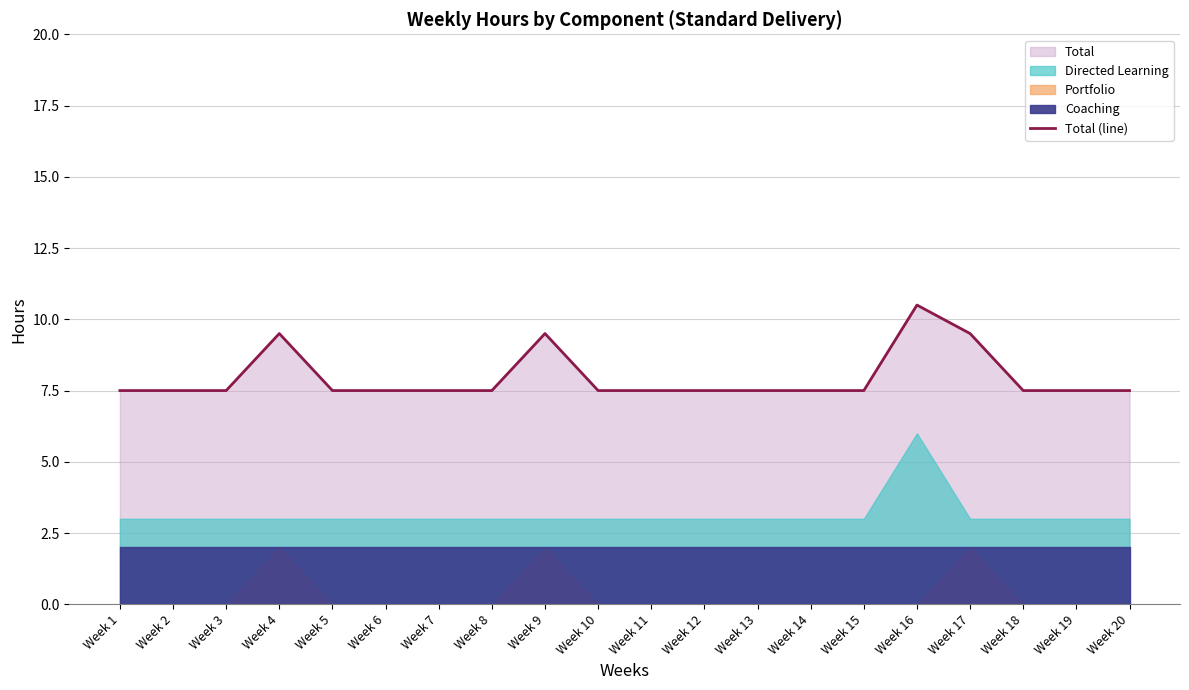

List the labels in order of value, largest first.

Week 16, Week 4, Week 9, Week 17, Week 1, Week 2, Week 3, Week 5, Week 6, Week 7, Week 8, Week 10, Week 11, Week 12, Week 13, Week 14, Week 15, Week 18, Week 19, Week 20